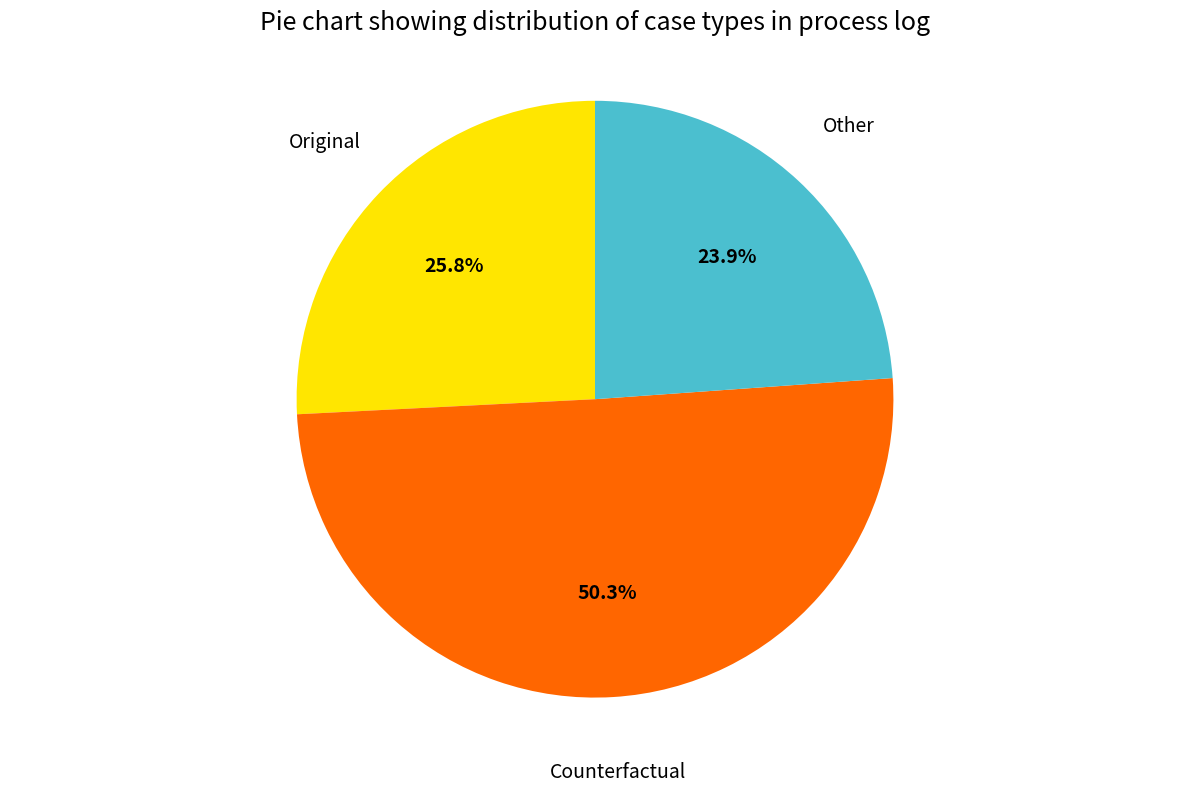

Rank the categories by value from lowest to highest.

Other, Original, Counterfactual